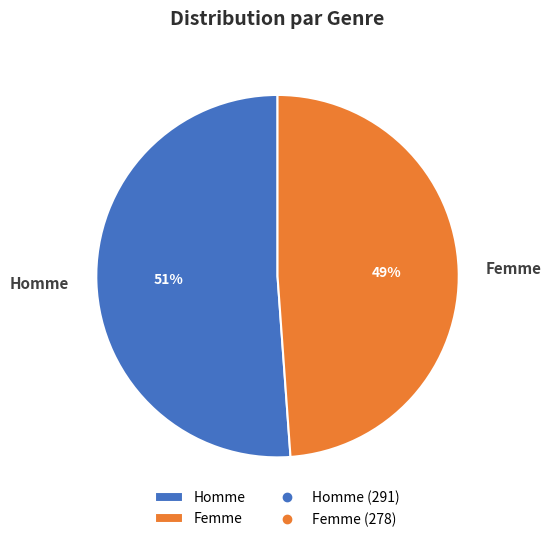

Which slice represents more than half of the pie?

Homme